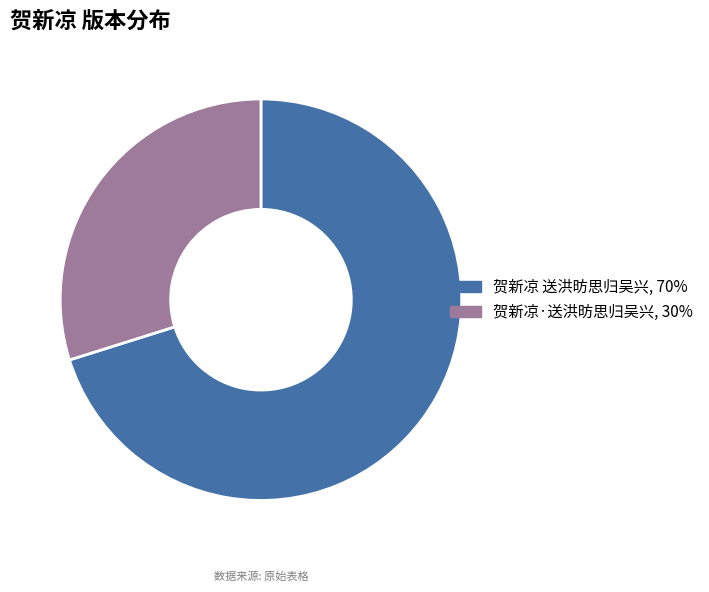

Count the number of slices in the pie.

2